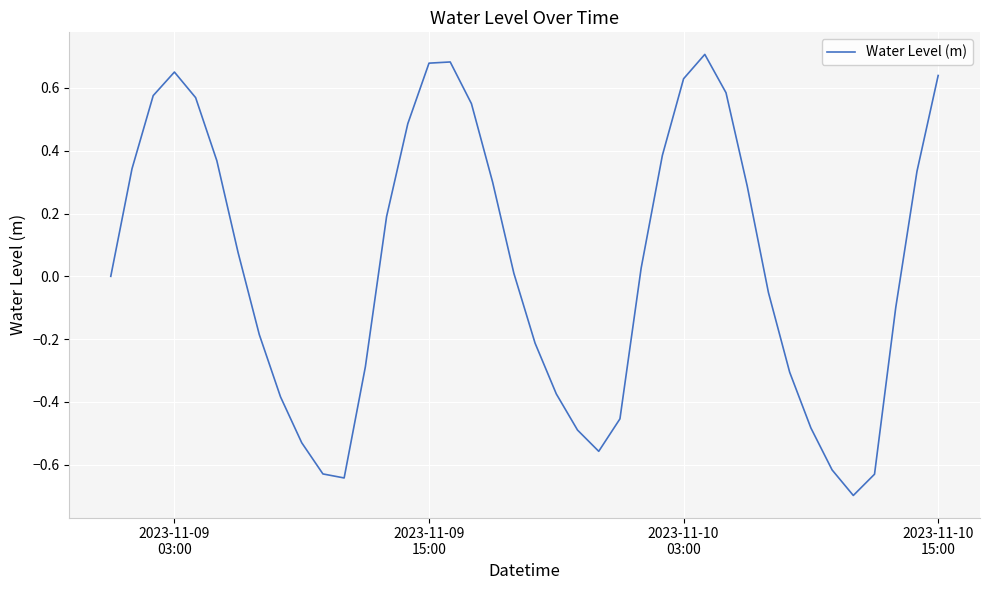

What is the minimum value shown in the chart?

-0.7